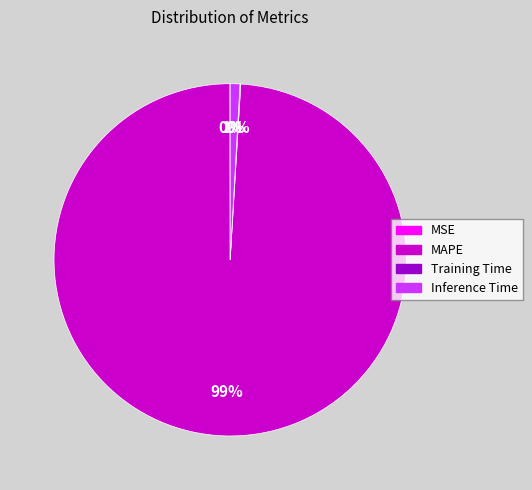

To the nearest percent, what is the difference between the MAPE and Inference Time slice percentages?

98%